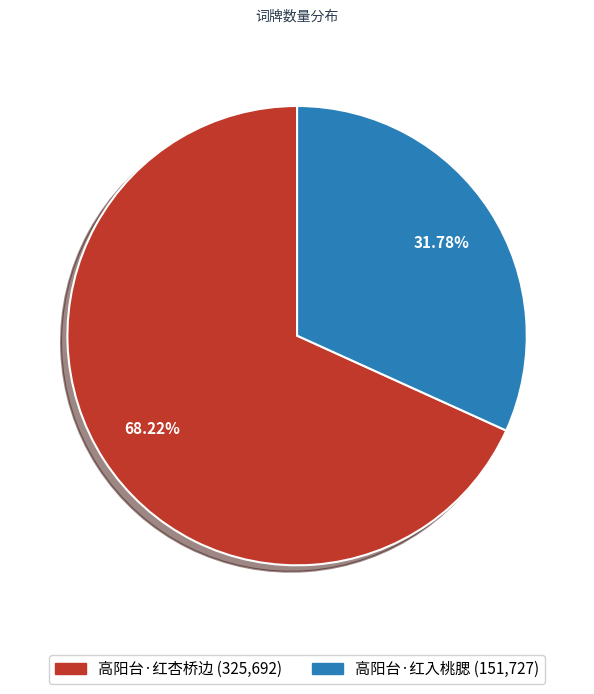

To the nearest percent, what percentage of the pie is 高阳台·红入桃腮?

32%